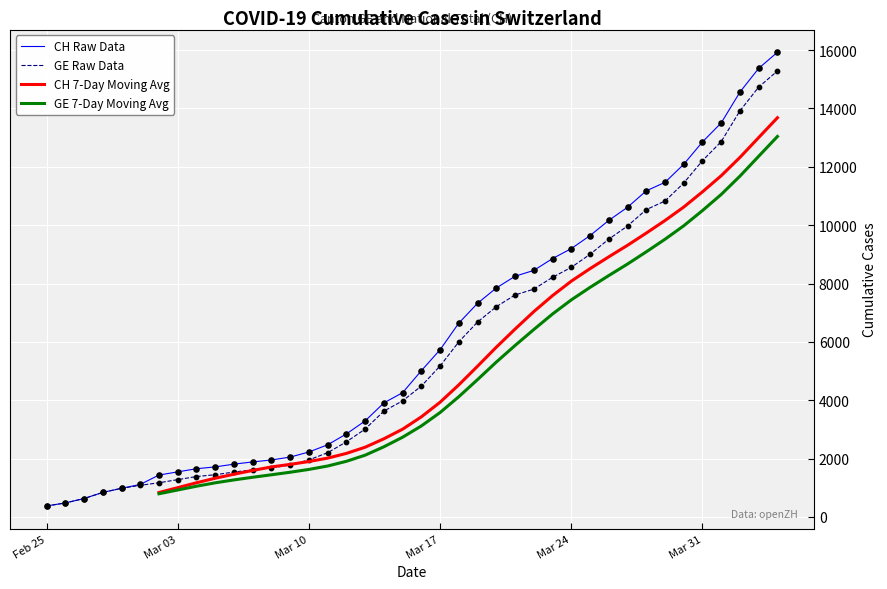

What is the maximum value for GE Raw Data?

15284